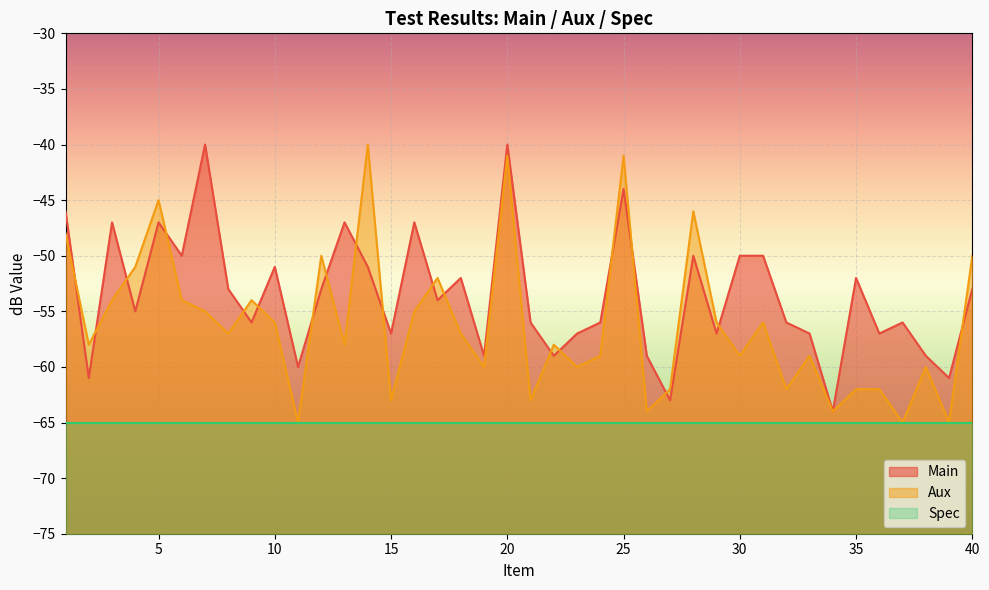

Is the value of Aux at 28 greater than the value of Main at 23?

Yes